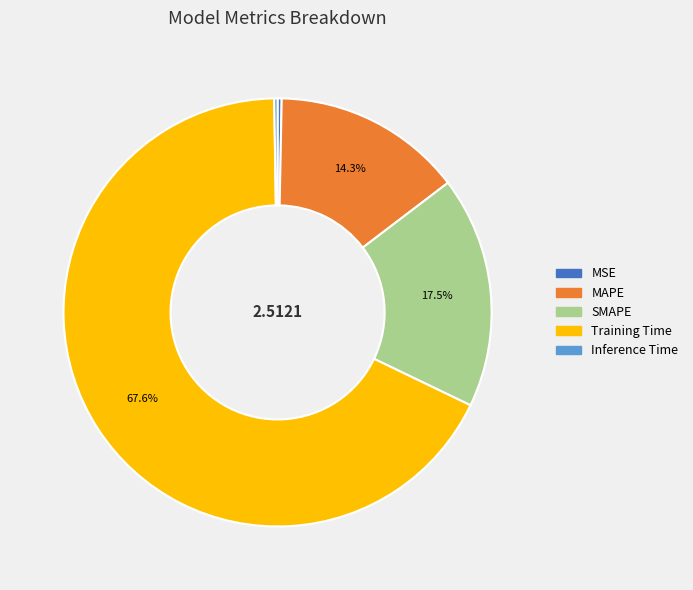

Is it true that Training Time is 79% of the pie?

False